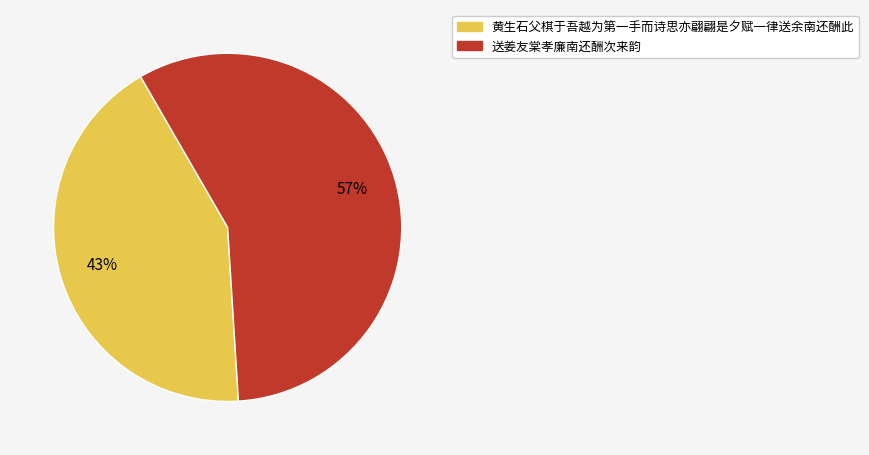

Which slice is the largest?

送姜友棠孝廉南还酬次来韵